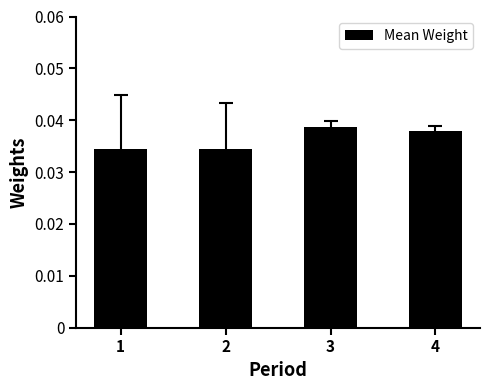

Is it true that the value at 3 is 0.1?

False